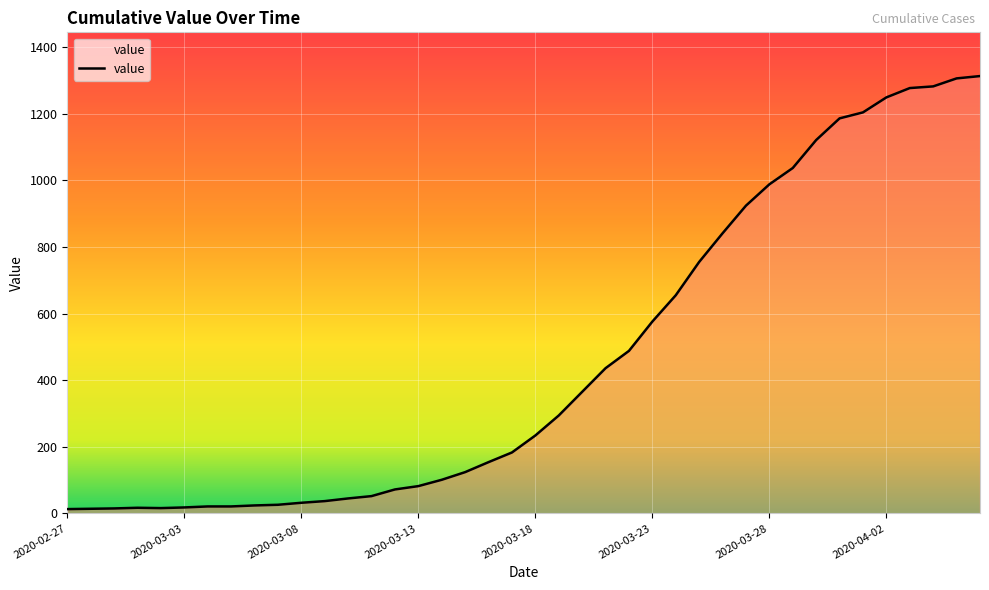

What is the difference between the maximum and second lowest values?

1299